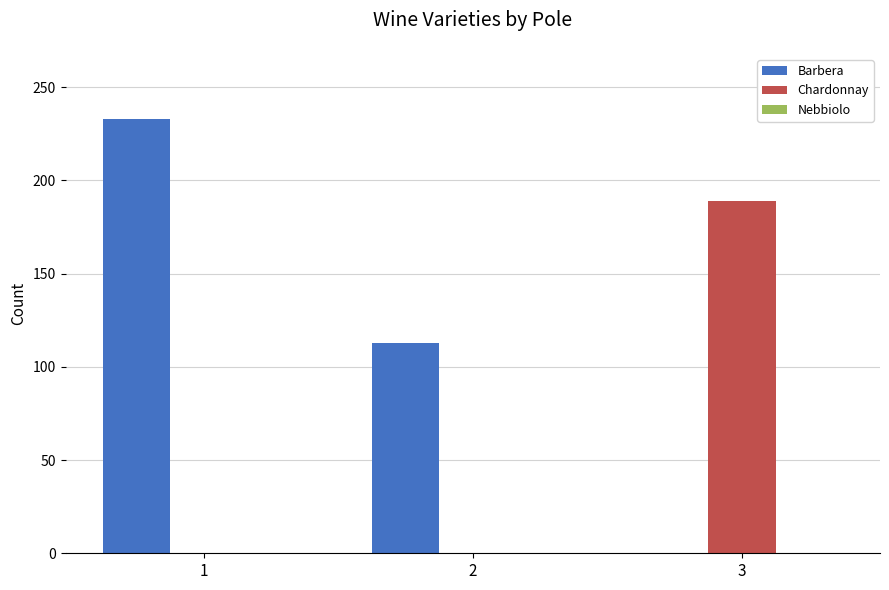

The value of Barbera at 3 is 0. True or false?

True